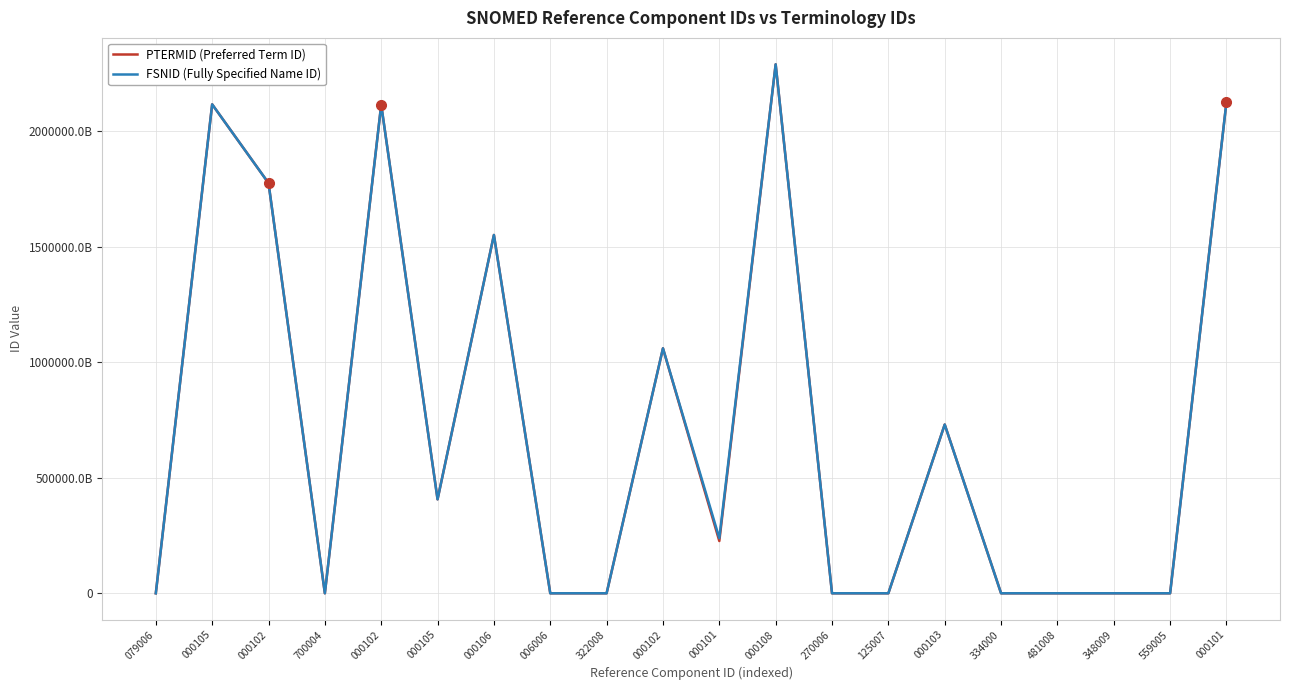

Where does the PTERMID (Preferred Term ID) series first go above 226271000000118?

000105